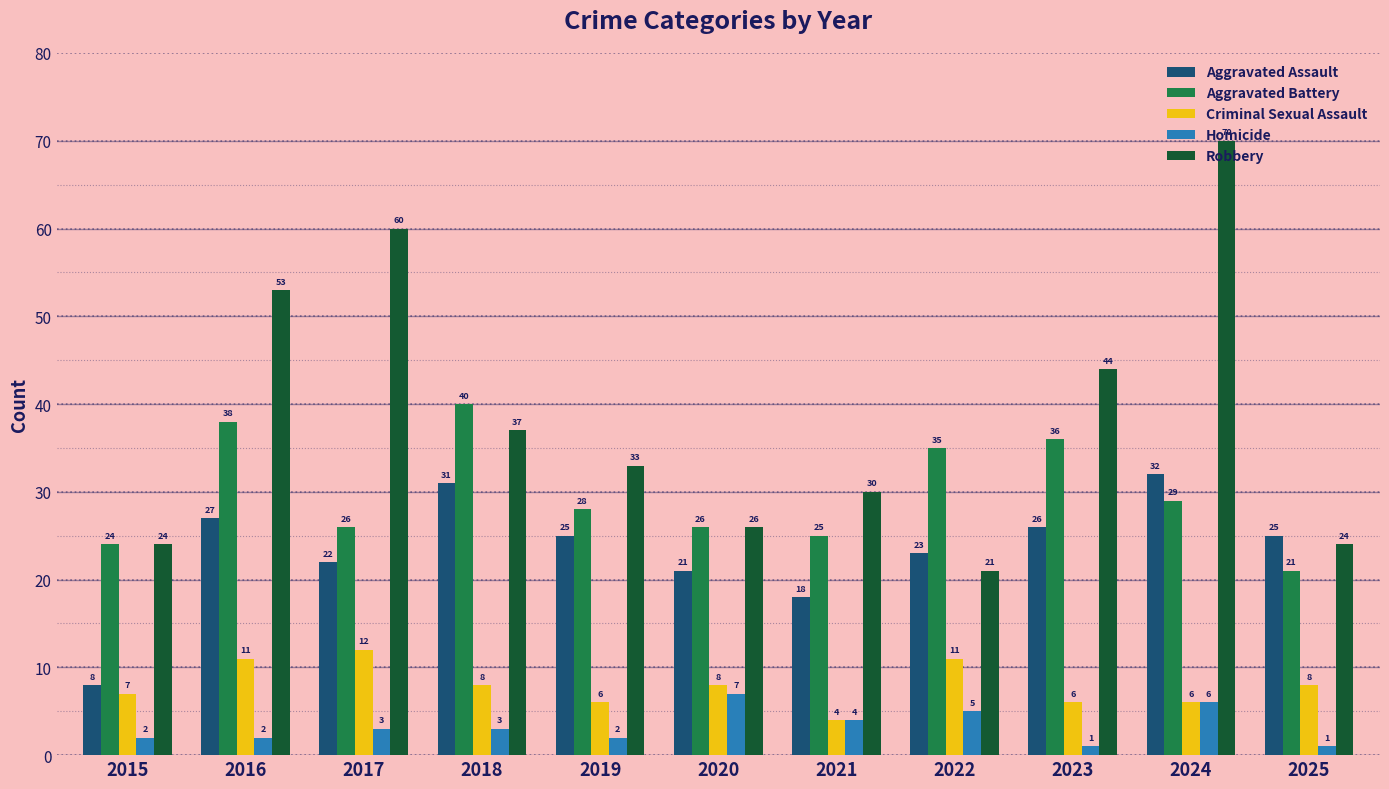

Does the chart contain any negative values?

No